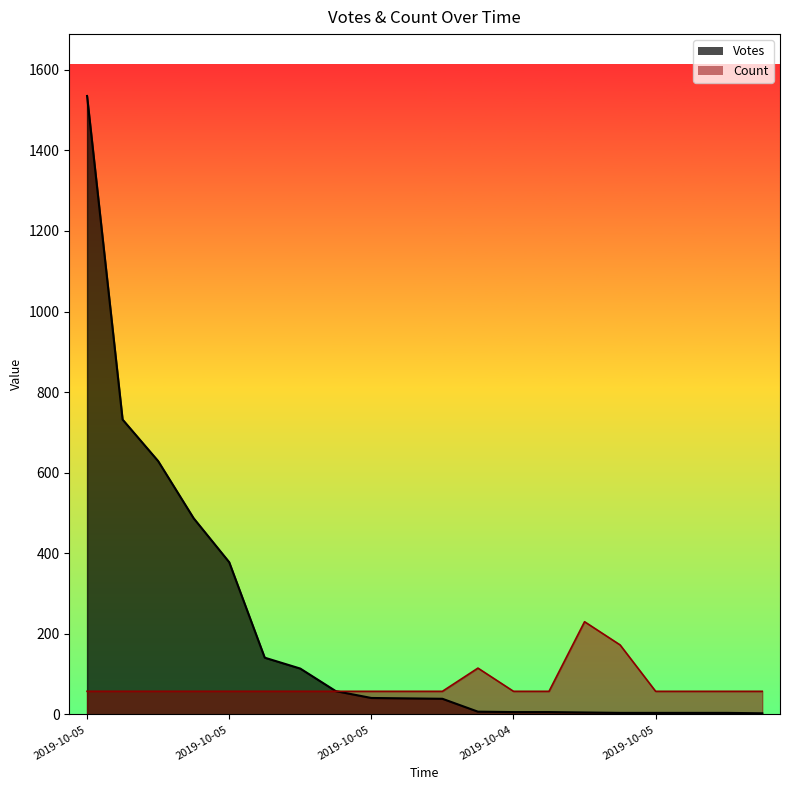

Which series has the largest total across all categories?

Votes